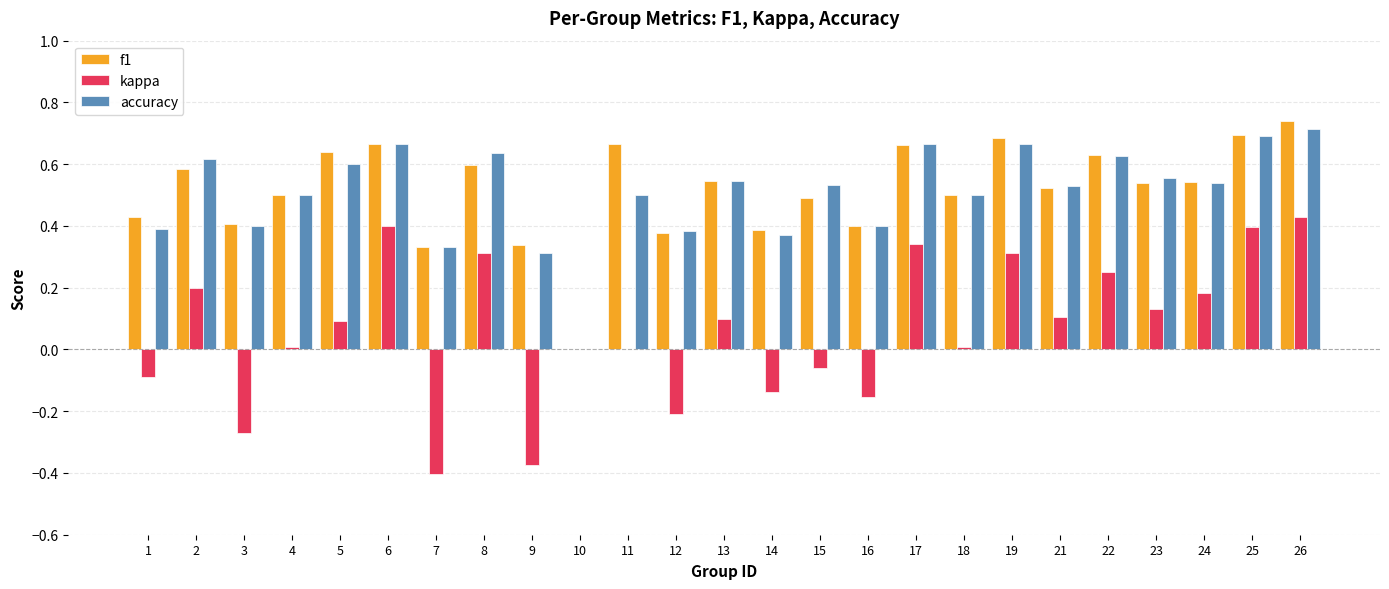

Which series changed the most between 11 and 21?

f1